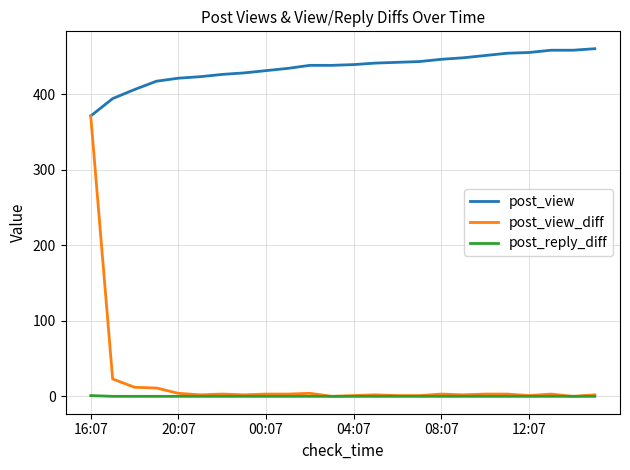

Which series has the largest range (max minus min)?

post_view_diff